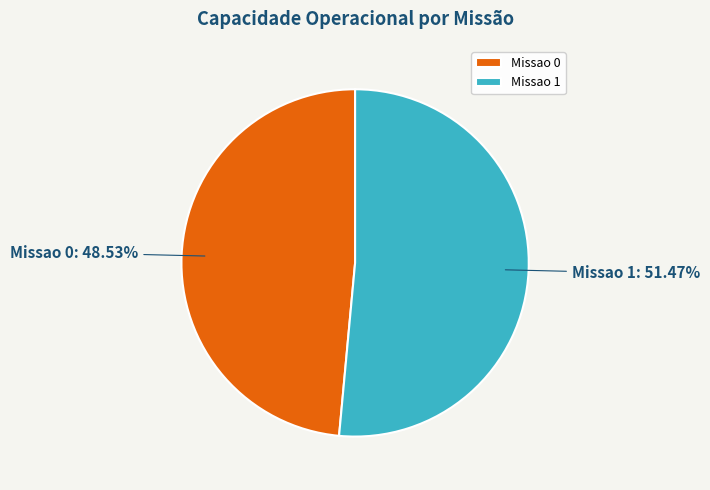

Approximately how many times larger is the value at Missao 0 compared to Missao 1?

0.9